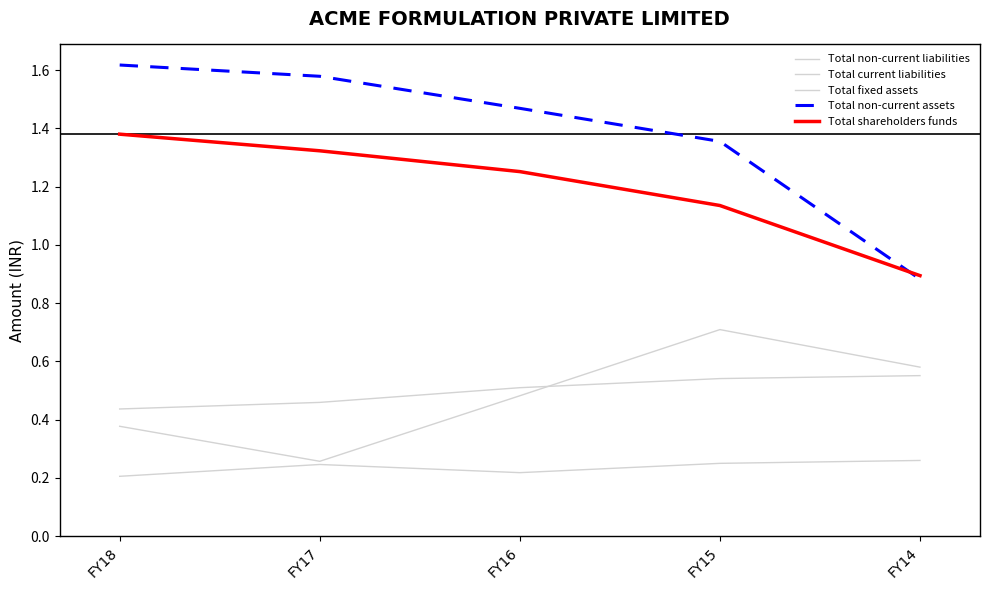

At which category is the sum across all series the highest?

FY18